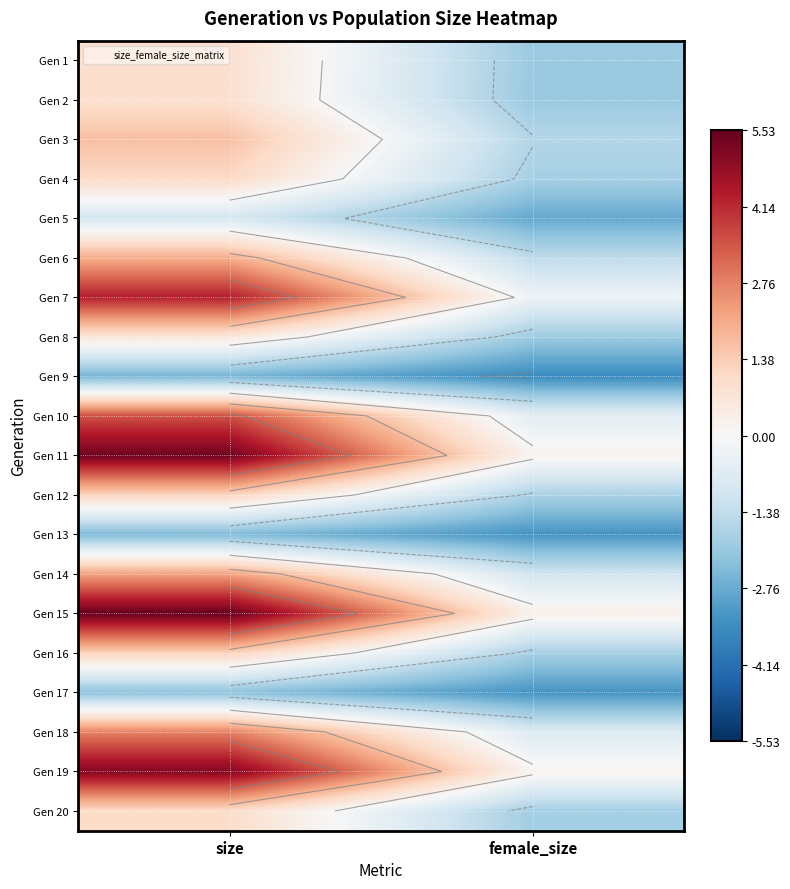

Is it true that Gen 18 equals -3929.2 at female_size?

False